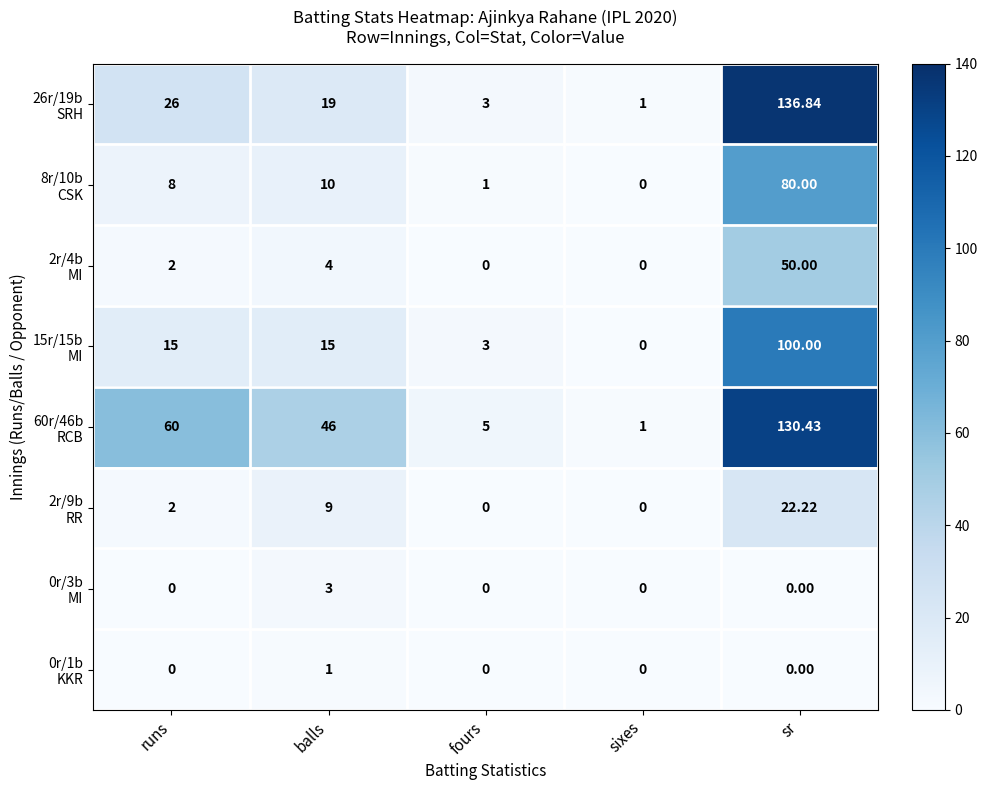

Which label corresponds to the largest value in the chart?

sr